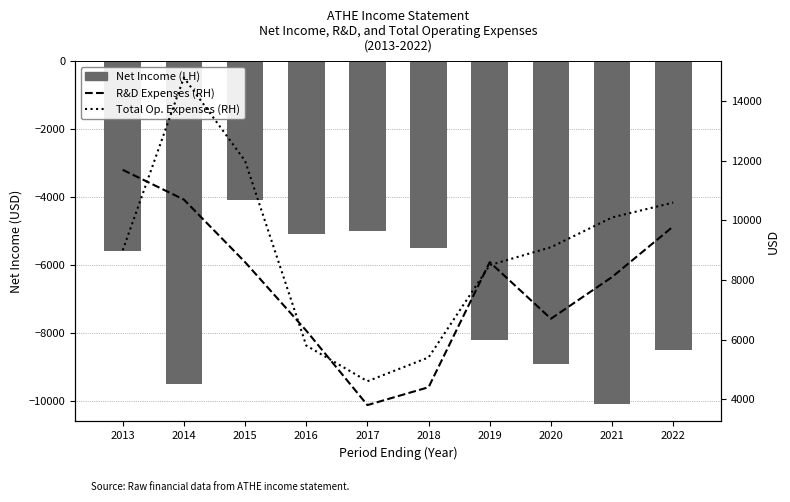

What is the sum of all Total Op. Expenses (RH) values?

89900